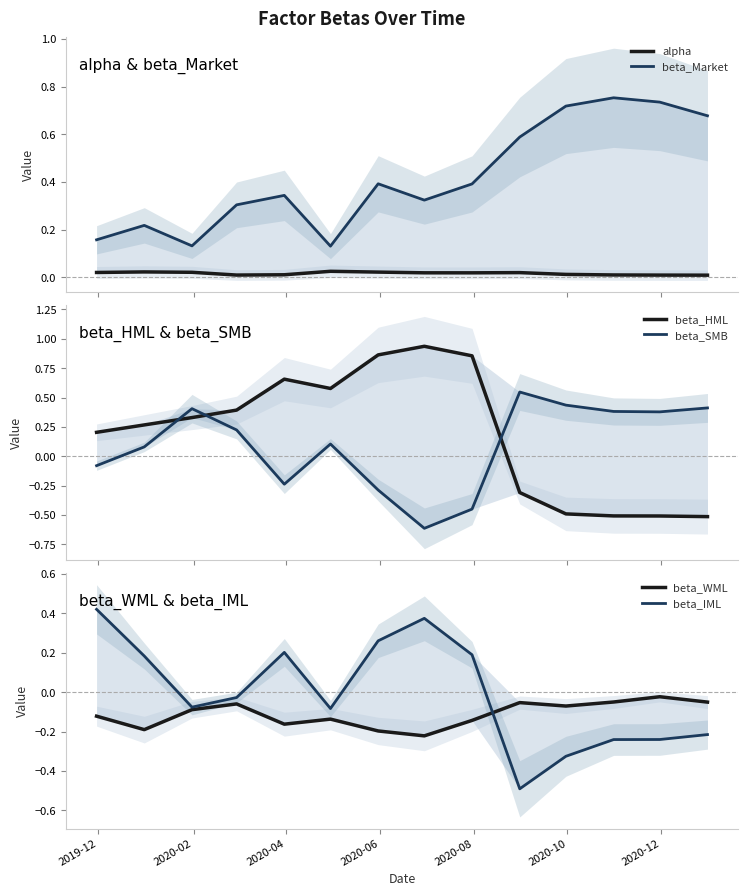

Which series has the largest range (max minus min)?

beta_HML